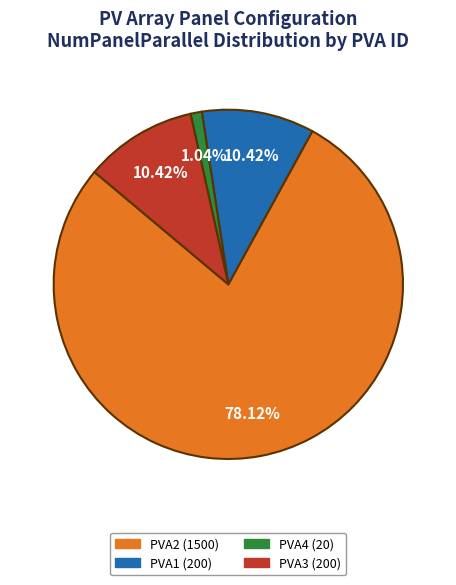

True or false: PVA1 (200) accounts for 10% of the total.

True